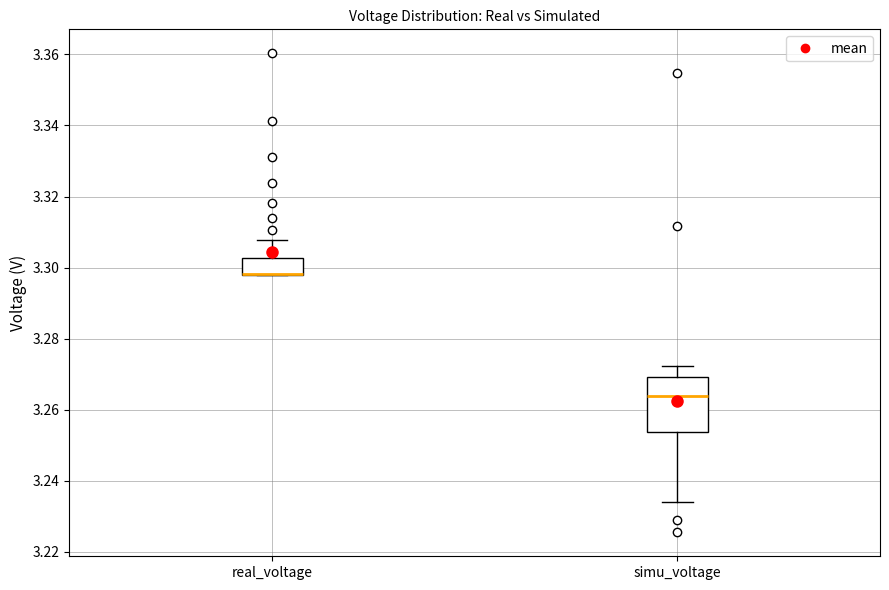

Reading left to right, read every box against the y-axis: the position of its median line, the range the box covers, and the ends of its whiskers. The values are not printed on the chart, so give them approximately, as read against the axis.

real_voltage: median 3.298 (drawn on the box's lower edge), box 3.298 to 3.302, whiskers 3.298 to 3.308
simu_voltage: median 3.264, box 3.254 to 3.270, whiskers 3.234 to 3.272